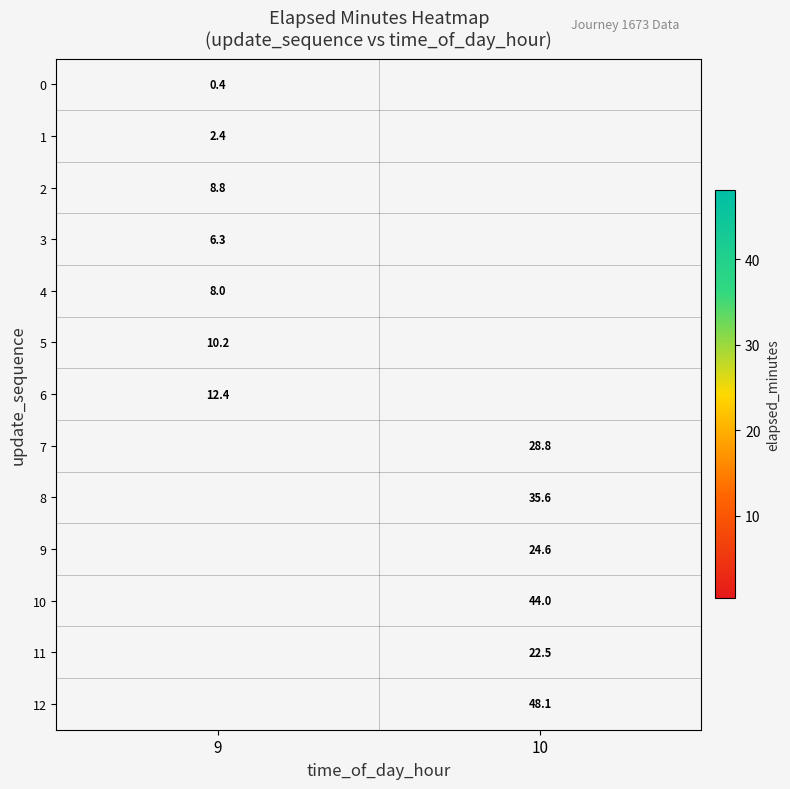

What is the spread (max minus min) of values at 9?

12.0